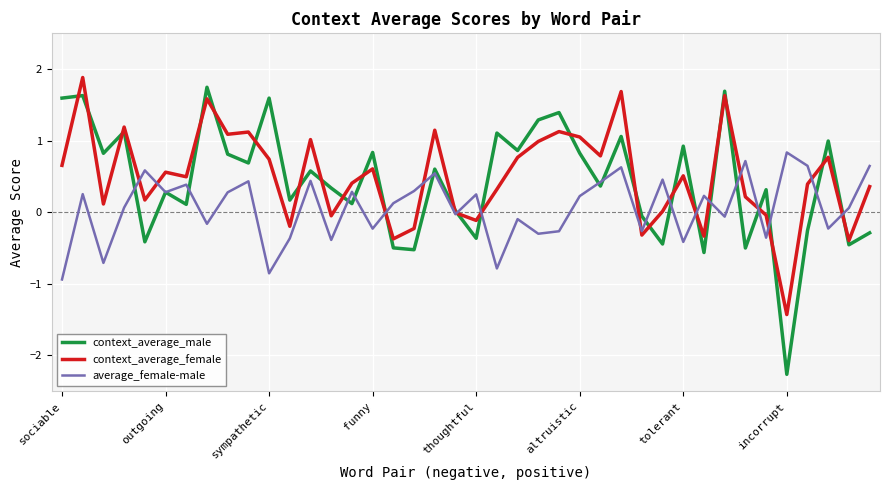

What is the maximum value for context_average_female?

1.9